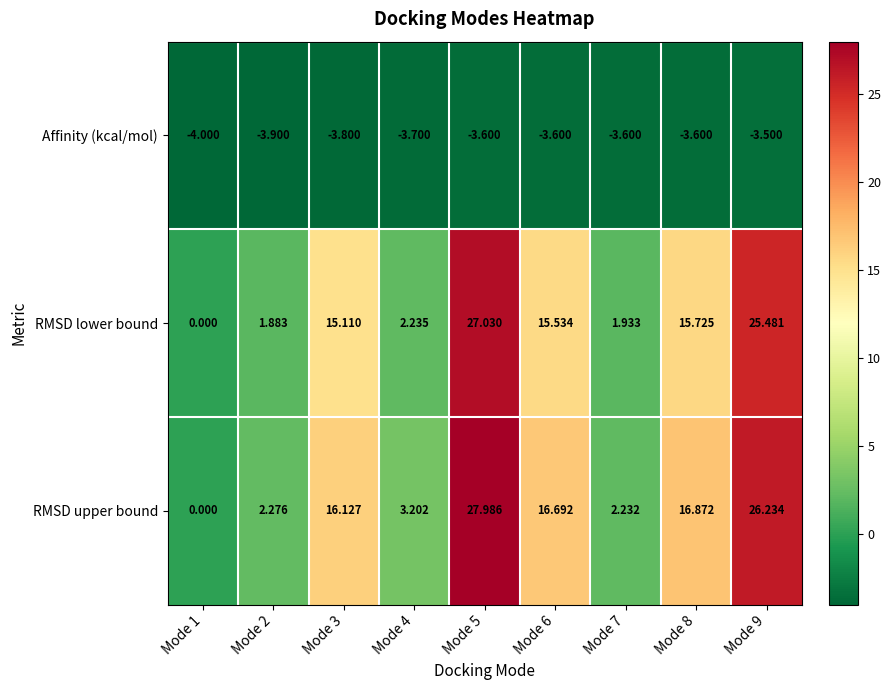

At Mode 3, list the series in order from smallest to largest.

Affinity (kcal/mol), RMSD lower bound, RMSD upper bound